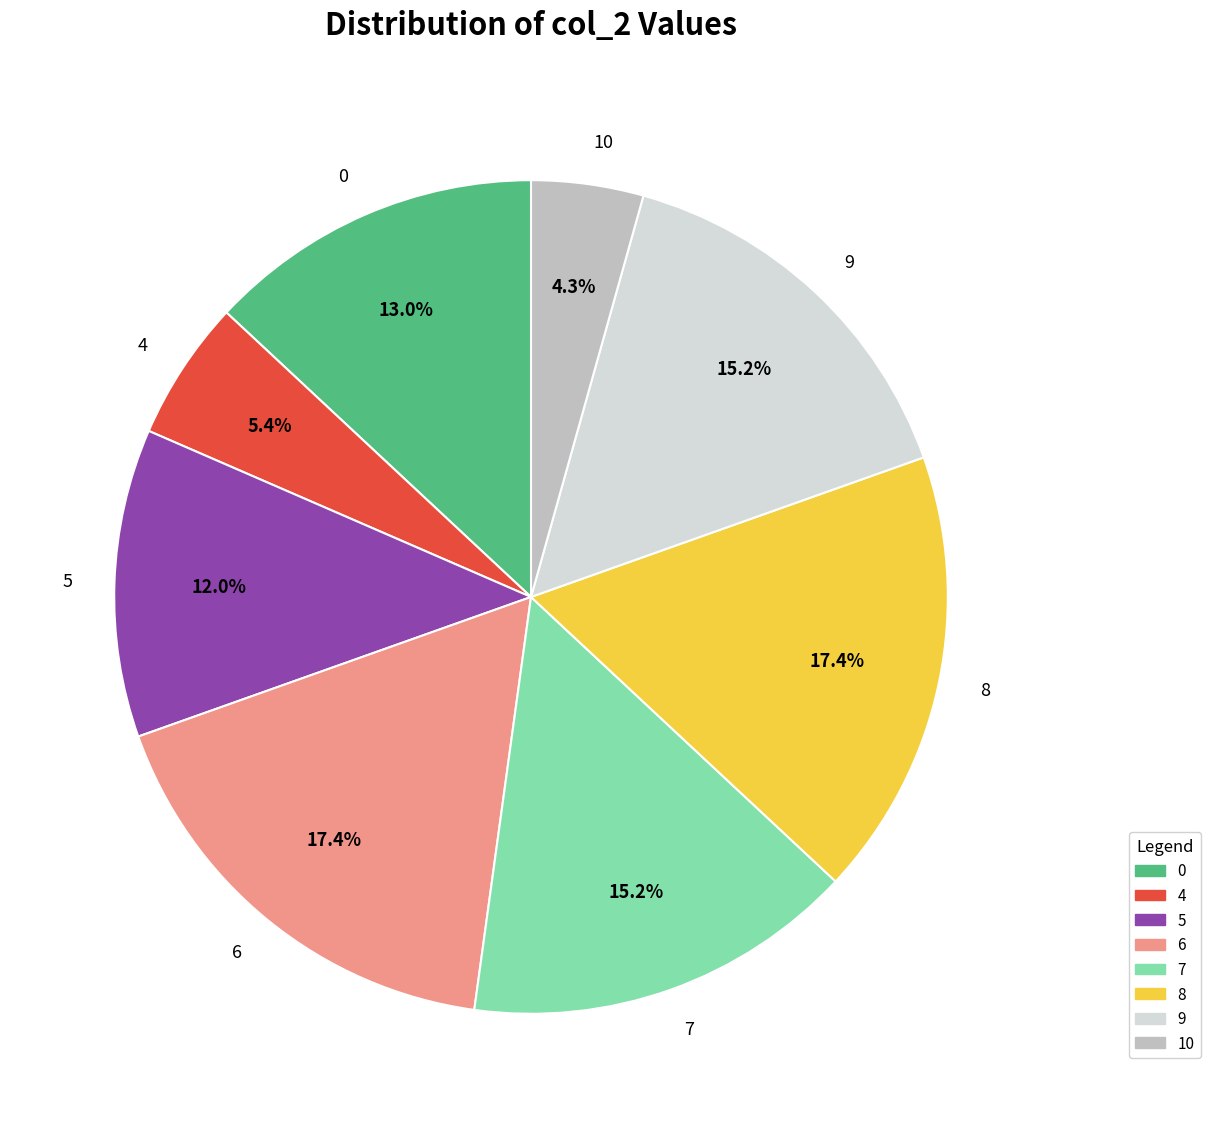

Is there any slice that represents more than half of the pie?

No